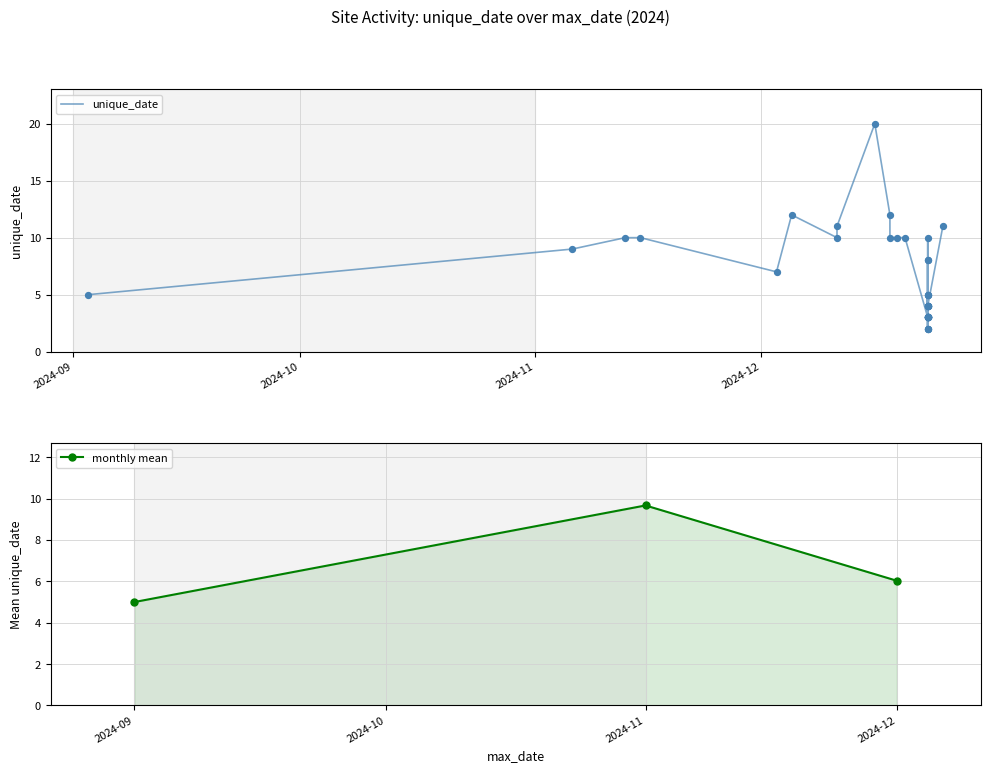

The value of monthly mean at 2024-11 is 9.7. True or false?

True